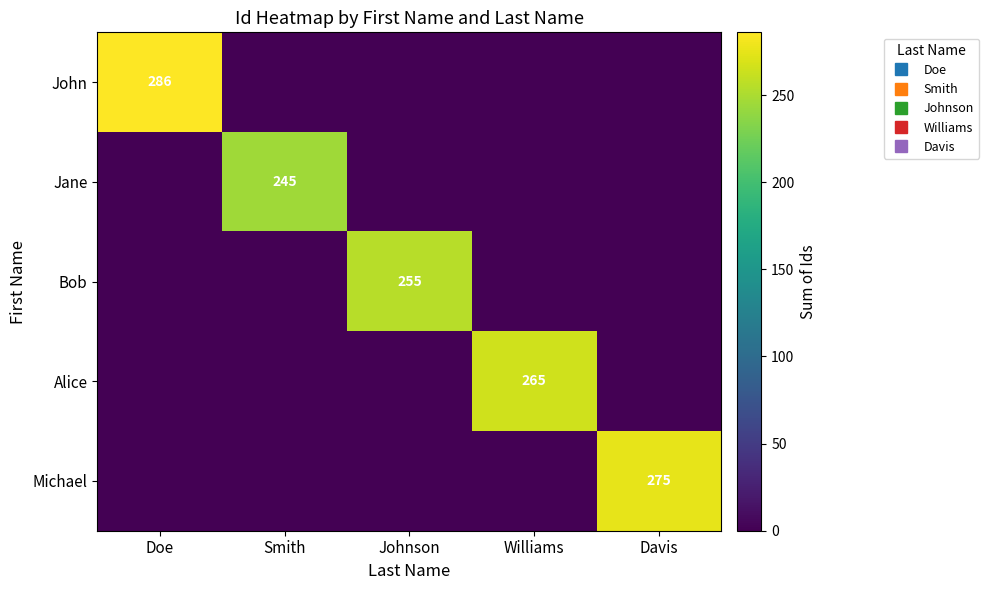

The value of Alice at Williams is 265. True or false?

True